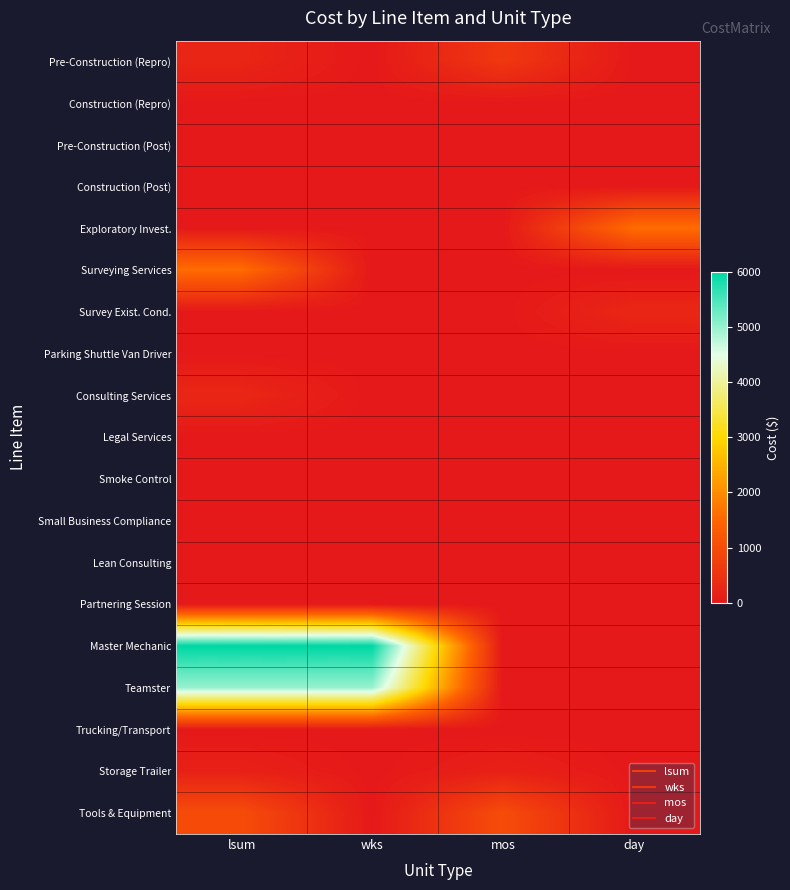

At which category is the sum across all series the highest?

lsum